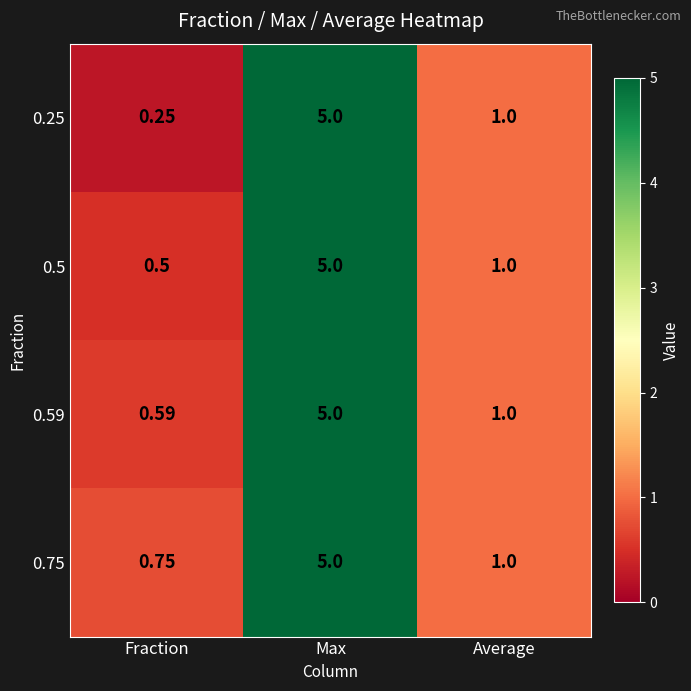

Which label corresponds to the smallest value in the chart?

Fraction